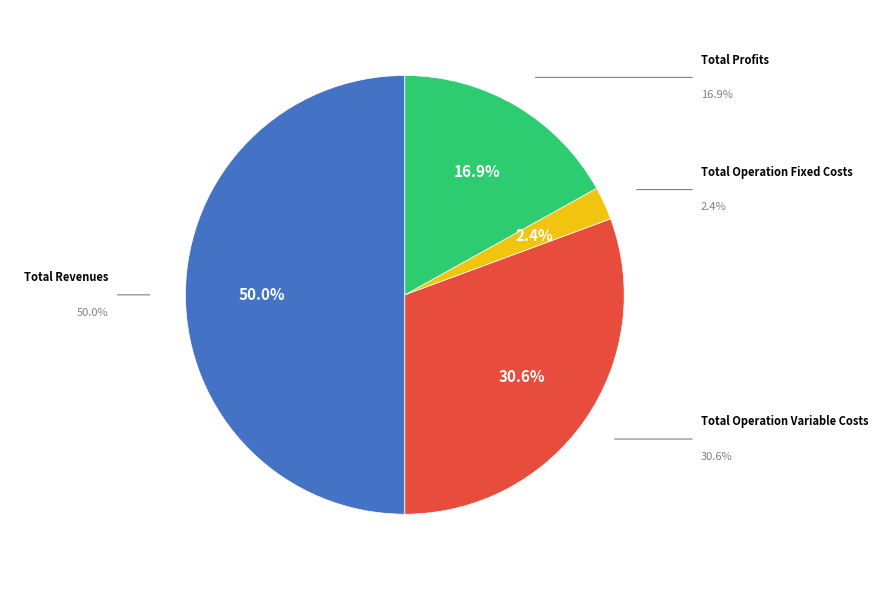

How many slices are in this pie chart?

4